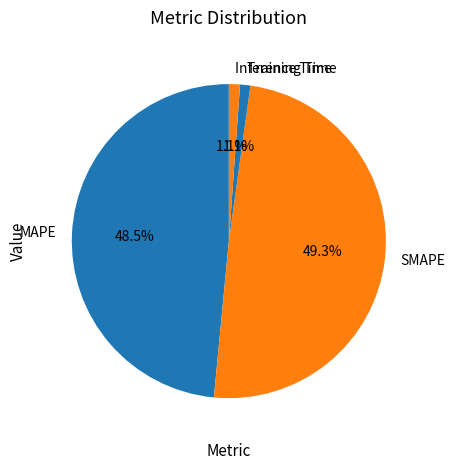

Is it true that SMAPE is 49% of the pie?

True